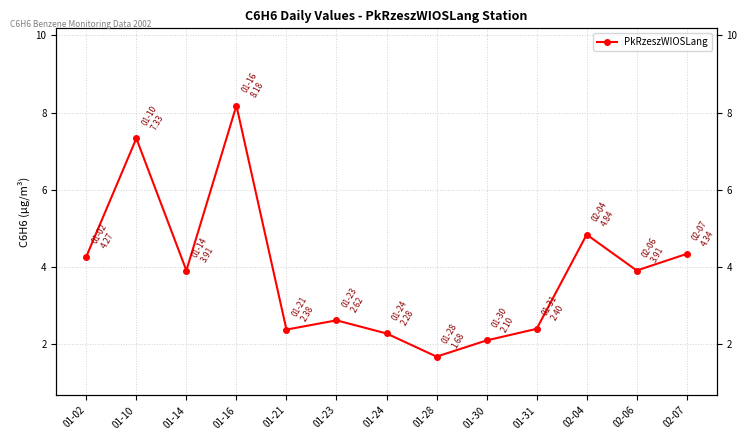

Reading left to right, transcribe all the data shown in this chart.

01-02=4.3	01-10=7.3	01-14=3.9	01-16=8.2	01-21=2.4	01-23=2.6	01-24=2.3	01-28=1.7	01-30=2.1	01-31=2.4	02-04=4.8	02-06=3.9	02-07=4.3